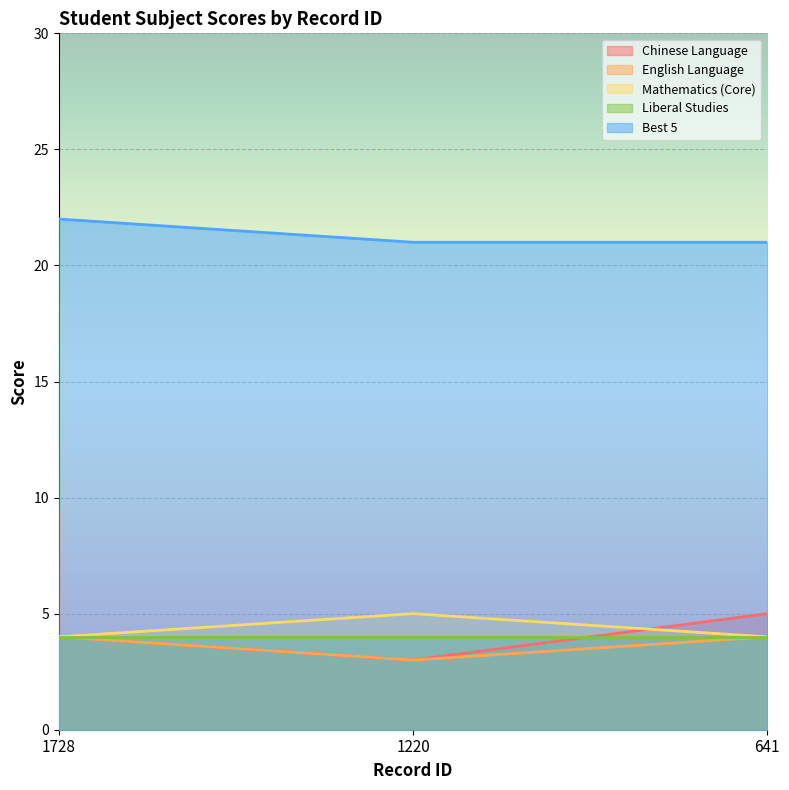

Which series has the largest range (max minus min)?

Chinese Language